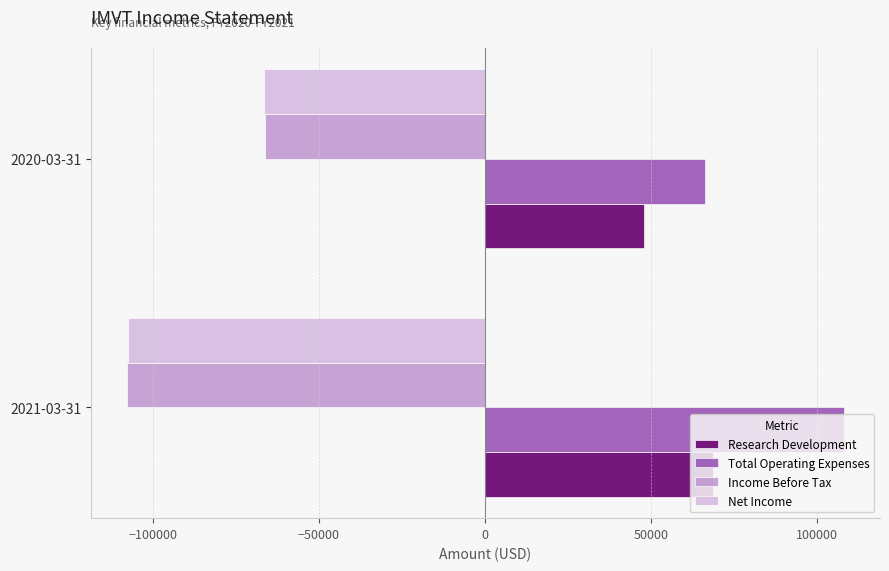

What is the average value of the Total Operating Expenses series?

87100